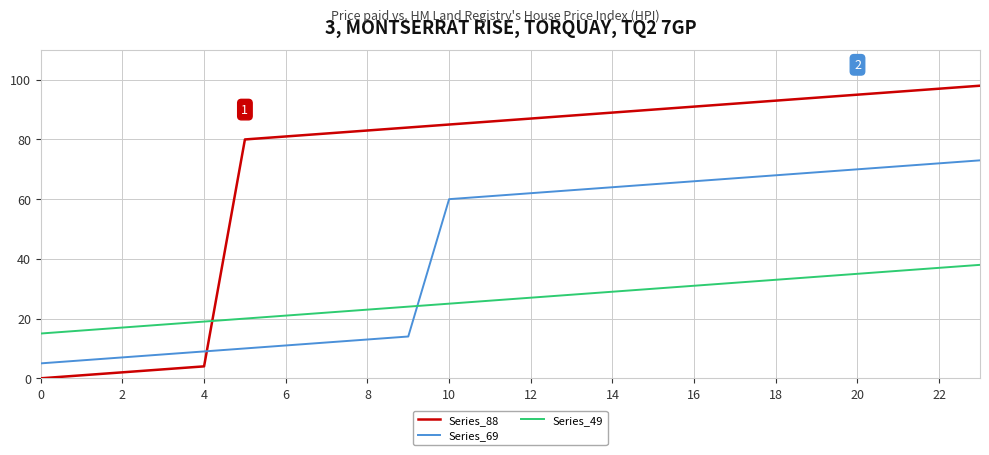

What is the maximum value shown in the chart?

98